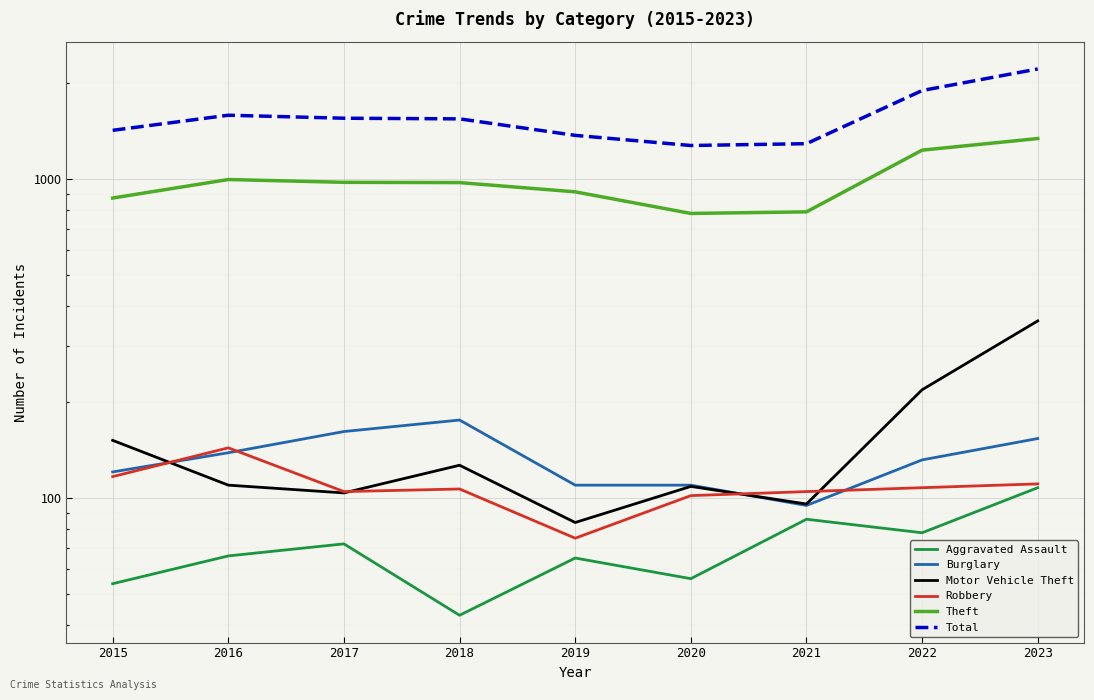

True or false: Motor Vehicle Theft has a value of 69 at 2015.

False